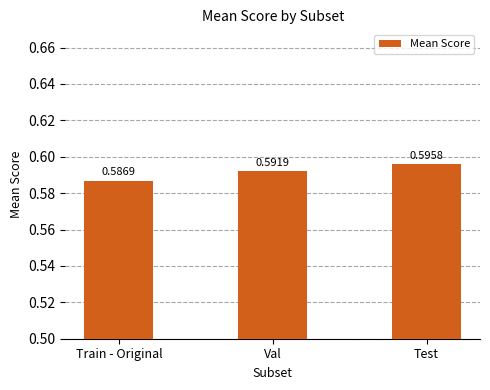

How many bars are there in total?

3